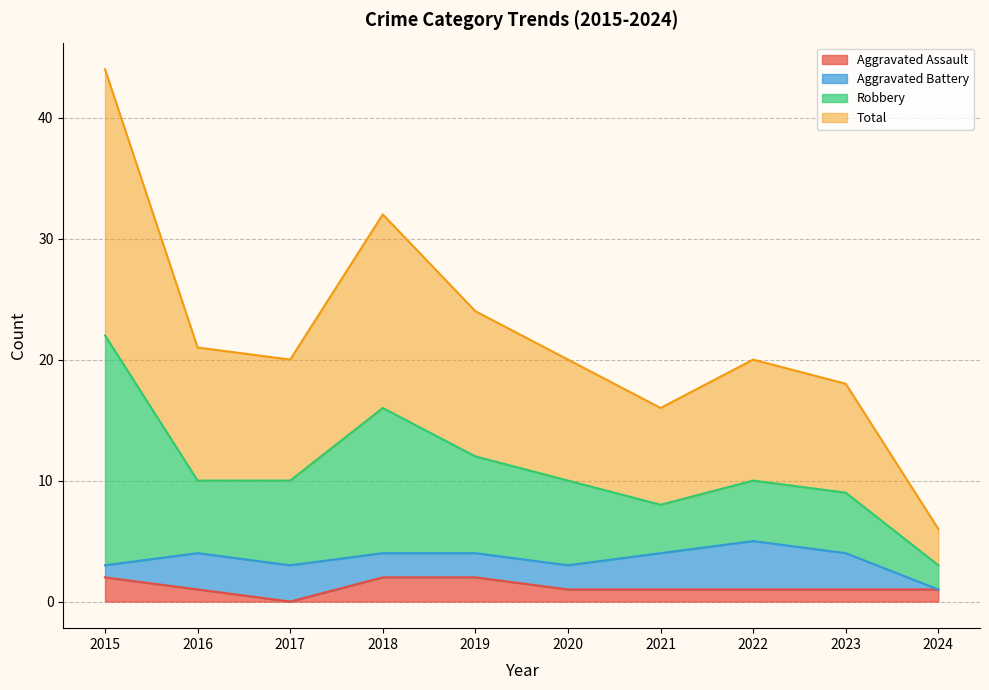

What is the highest value of the Aggravated Assault series?

2